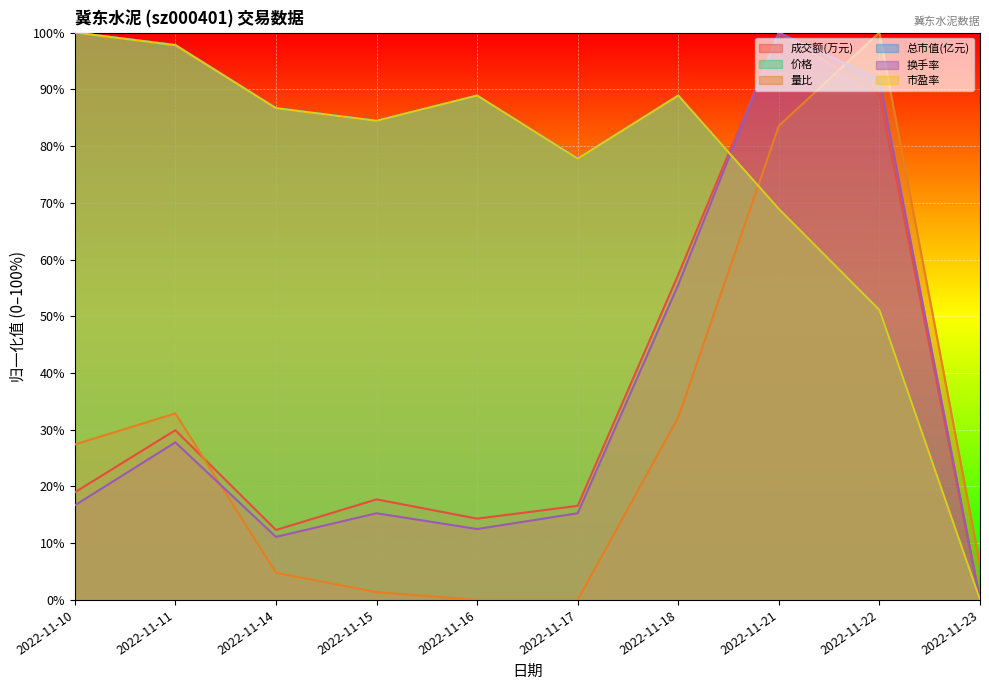

The value of 总市值(亿元) at 2022-11-18 is 88.9. True or false?

True